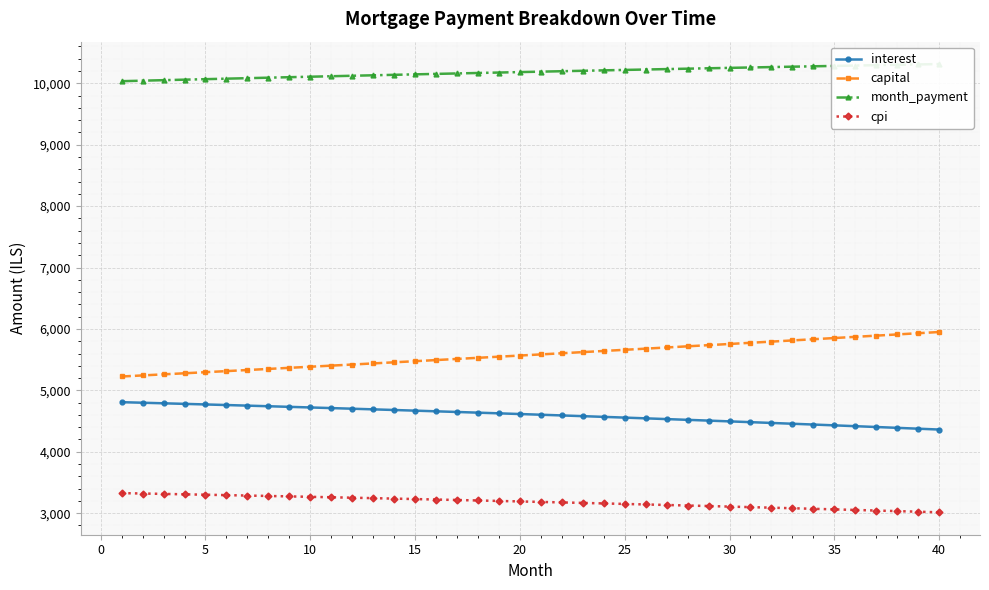

Is this an area chart (filled region under the line)?

No